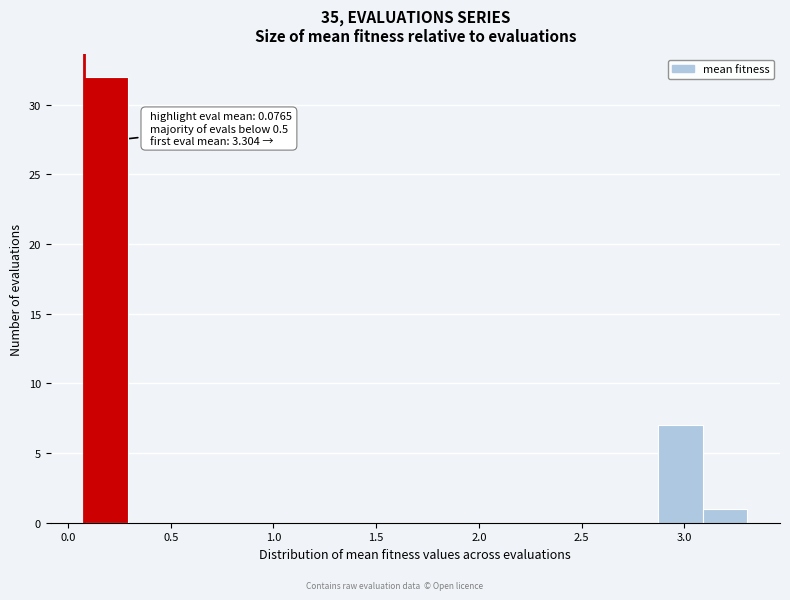

Over which range of the x-axis is the bar tallest?

0.10 to 0.30